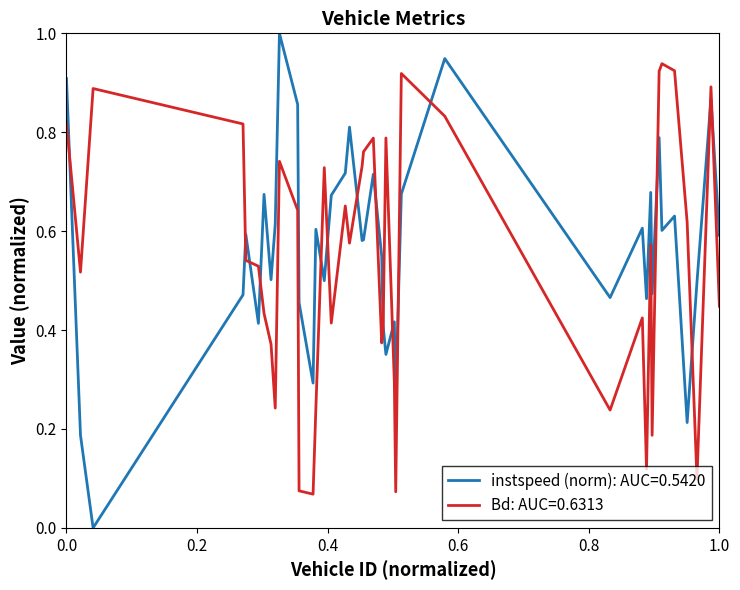

Does the chart have visible grid lines?

No